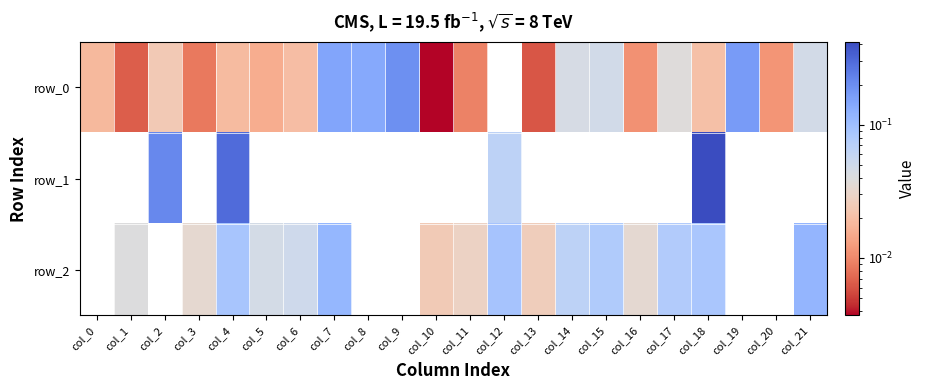

What is the highest value of the row_2 series?

0.1